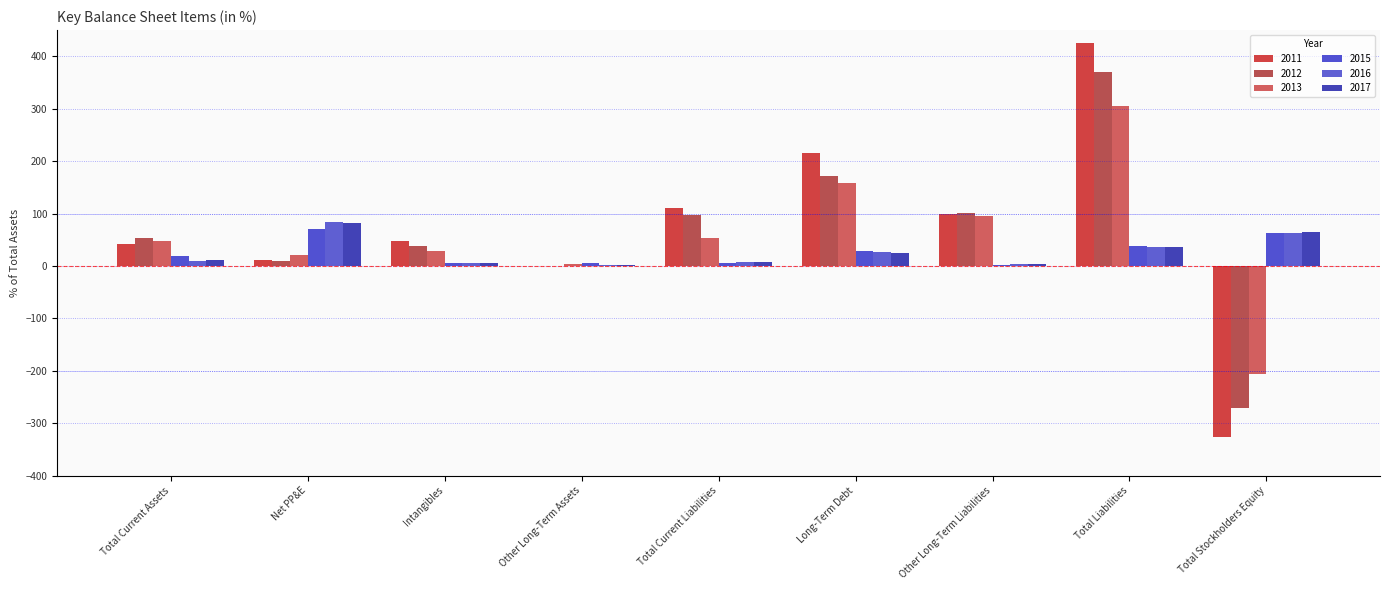

How many positive values does the 2013 series have?

8